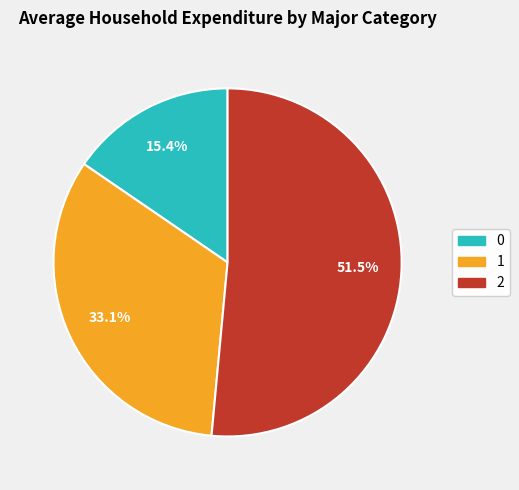

How many segments does this pie chart have?

3